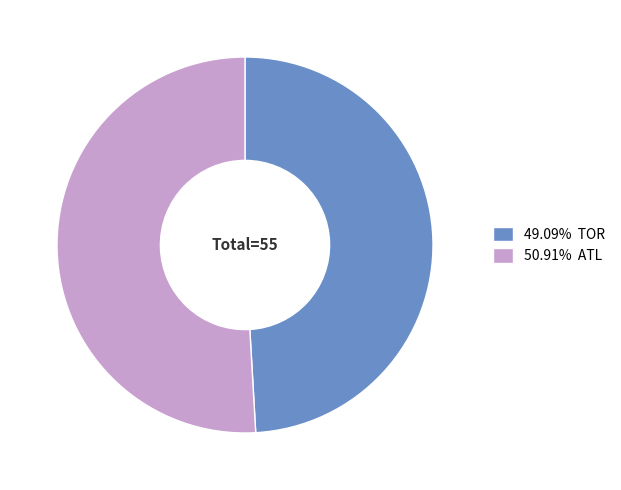

Is the sum of 49.09% TOR and 50.91% ATL greater than half?

Yes